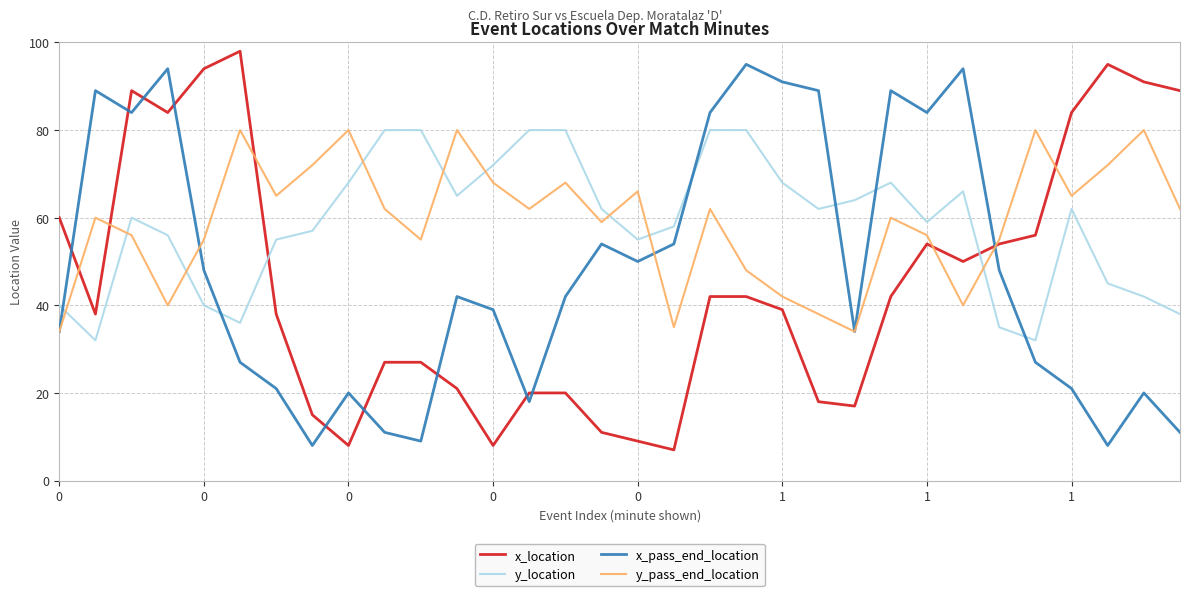

What is the highest value of the y_pass_end_location series?

80